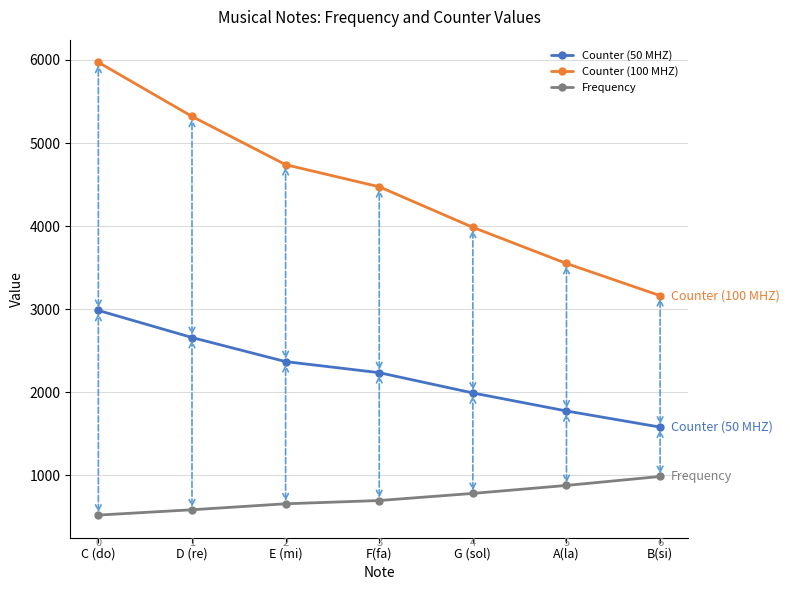

At which category does the chart reach its minimum across all series?

C (do)